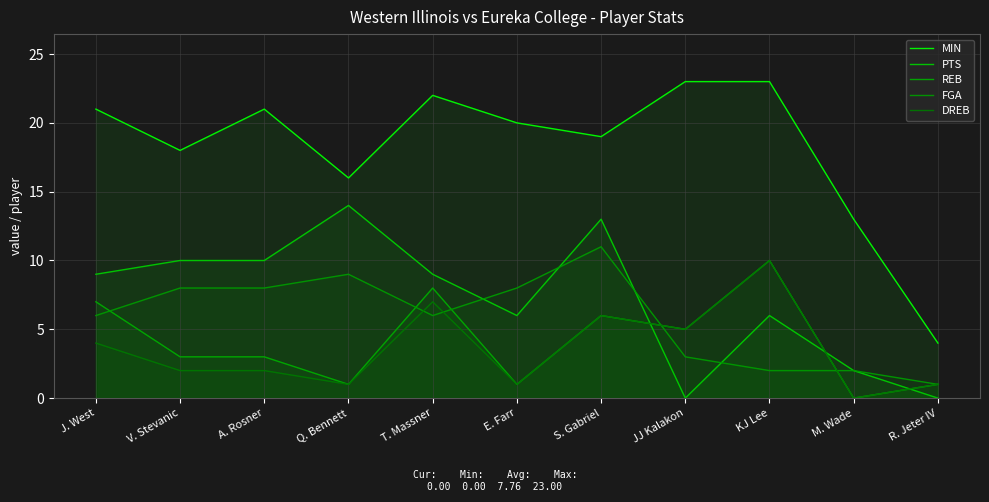

How many values in the PTS series are below 9?

5